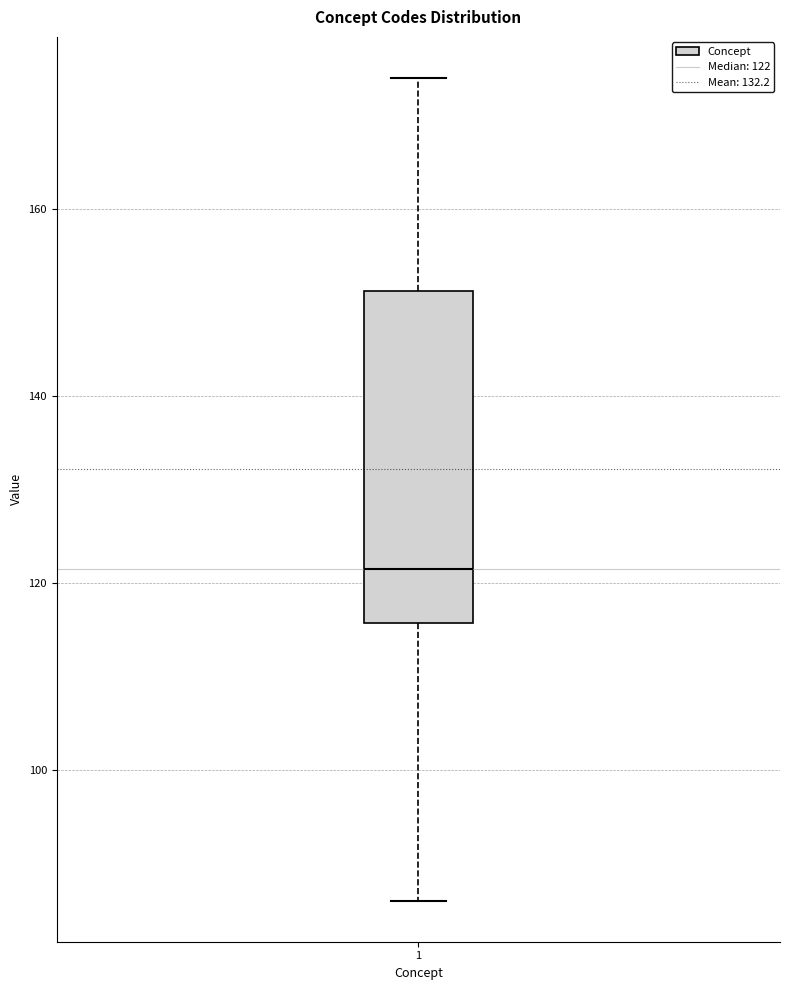

Where is the upper edge of the box at x = 1 on the y-axis? The values are not printed on the chart, so give them approximately, as read against the axis.

152